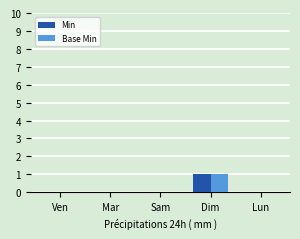

Is it true that Base Min equals 0 at Lun?

True